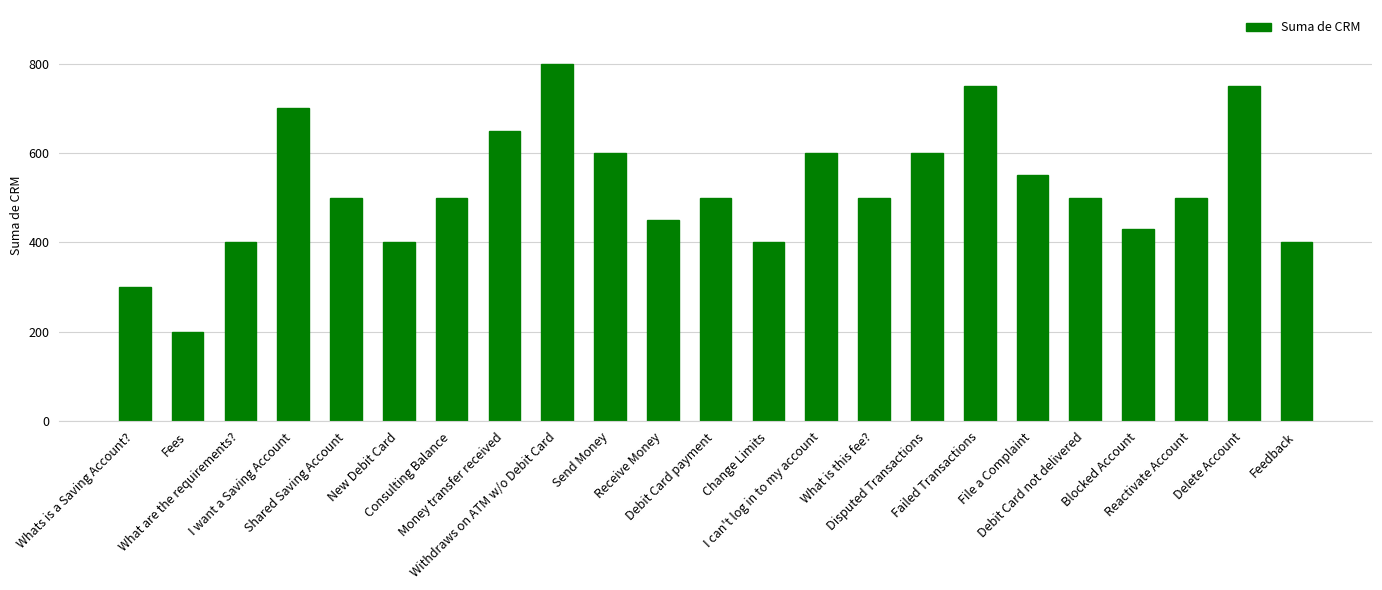

What is the label of the 19th bar from the right?

Shared Saving Account